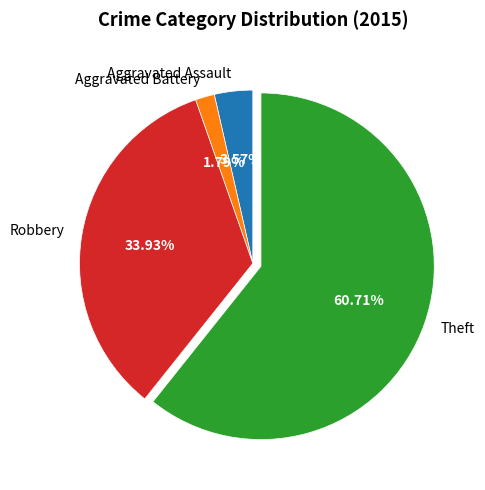

What percentage is the Robbery slice, to the nearest percent?

34%